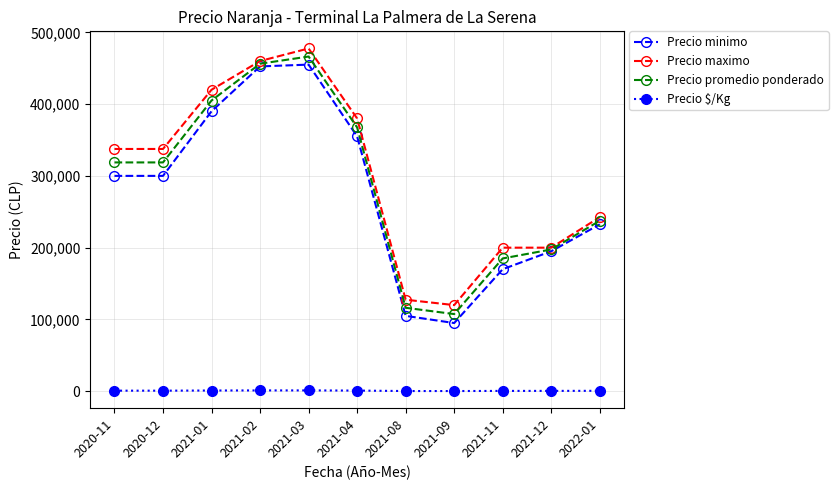

Does the chart display data point markers on the line(s)?

Yes